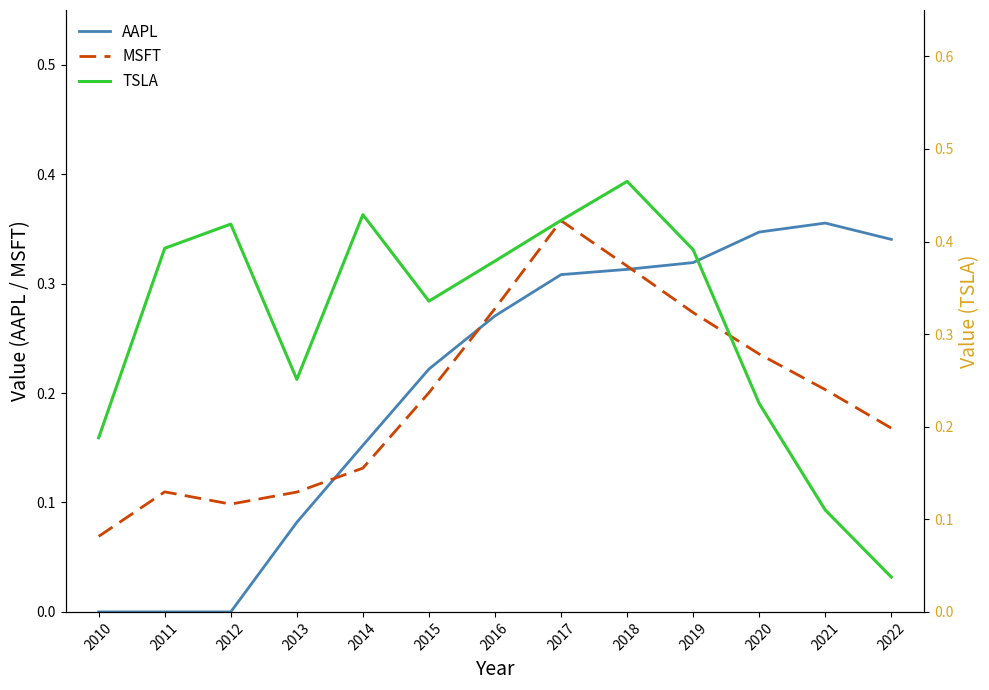

Reading right to left, list all the values displayed in this chart.

AAPL: 2022=0.3	2021=0.4	2020=0.3	2019=0.3	2018=0.3	2017=0.3	2016=0.3	2015=0.2	2014=0.2	2013=0.1	2012=0.0	2011=0.0	2010=0.0
MSFT: 2022=0.2	2021=0.2	2020=0.2	2019=0.3	2018=0.3	2017=0.4	2016=0.3	2015=0.2	2014=0.1	2013=0.1	2012=0.1	2011=0.1	2010=0.1
TSLA: 2022=0.0	2021=0.1	2020=0.2	2019=0.4	2018=0.5	2017=0.4	2016=0.4	2015=0.3	2014=0.4	2013=0.3	2012=0.4	2011=0.4	2010=0.2